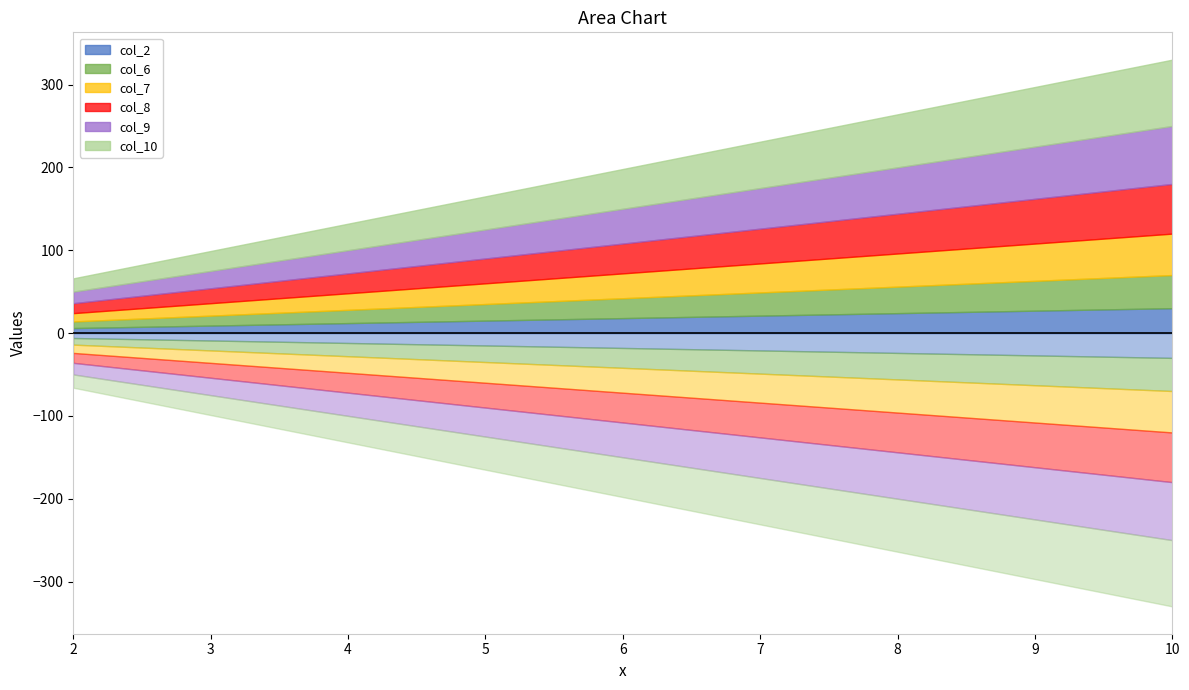

Which series has the largest total across all categories?

col_10